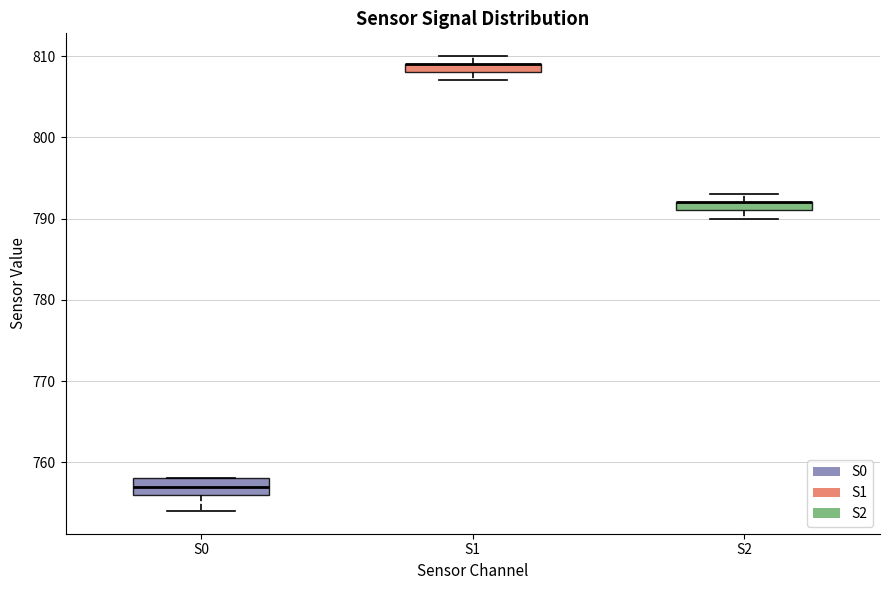

Which box is the tallest, from its lower edge to its upper edge?

S0